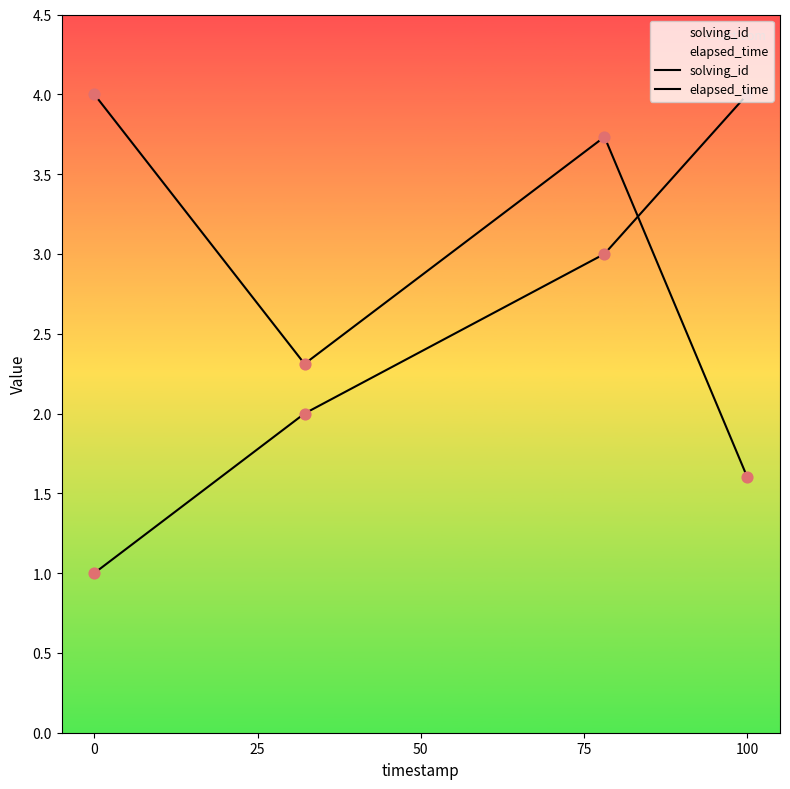

Is the value of solving_id at 0 greater than the value of elapsed_time at 0?

No